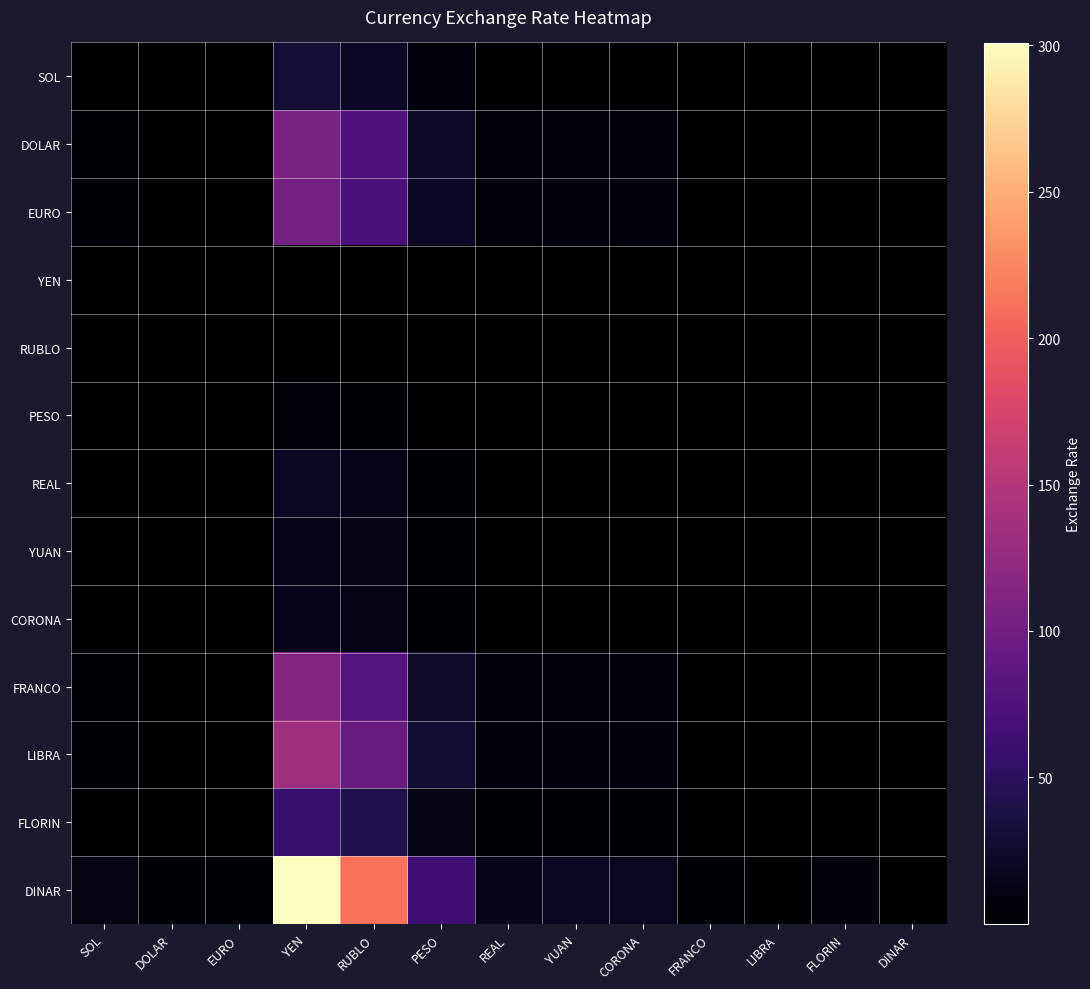

At which category is the sum across all series the highest?

YEN